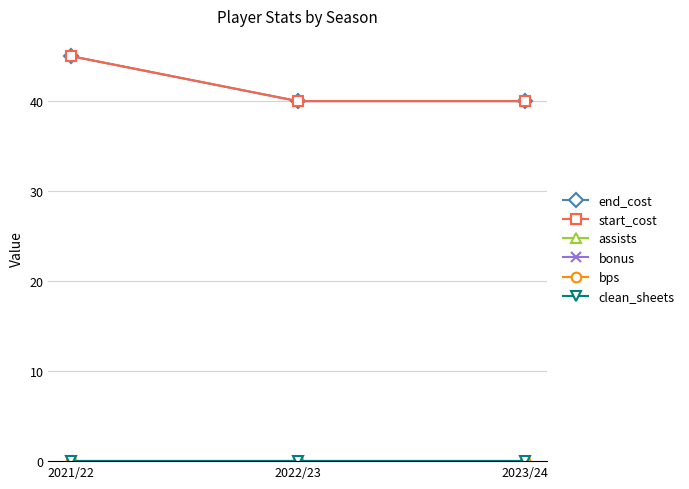

Rank the categories by bps value from lowest to highest.

2021/22, 2022/23, 2023/24